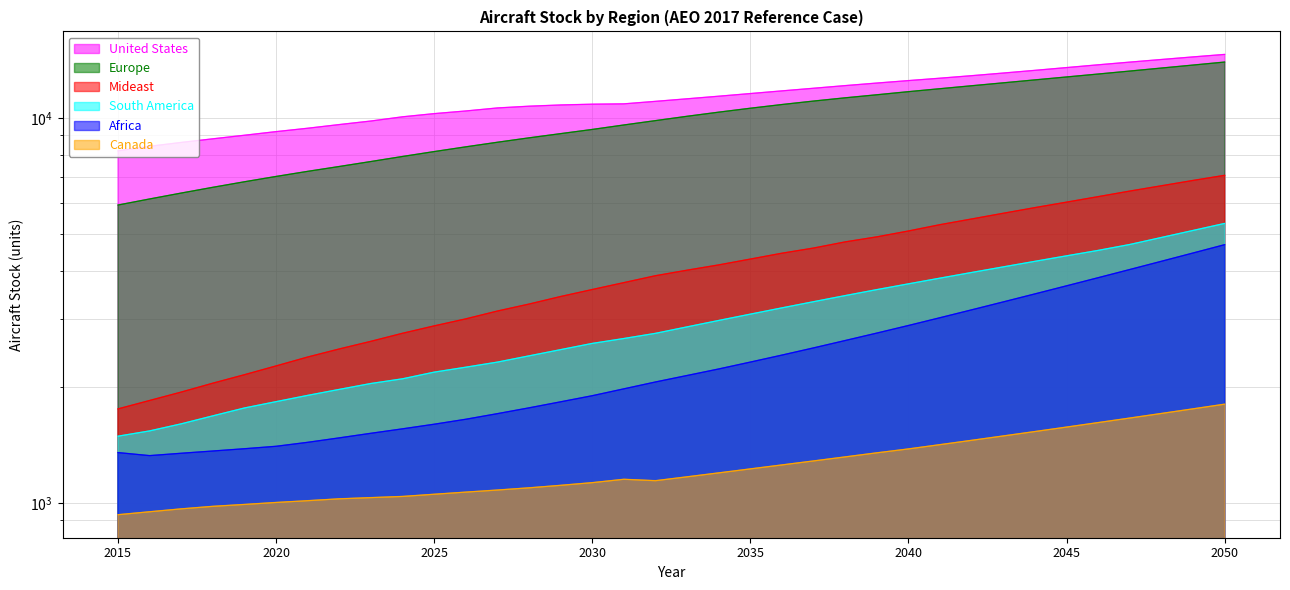

What is the difference between the second highest and second lowest values in the Africa series?

3109.5